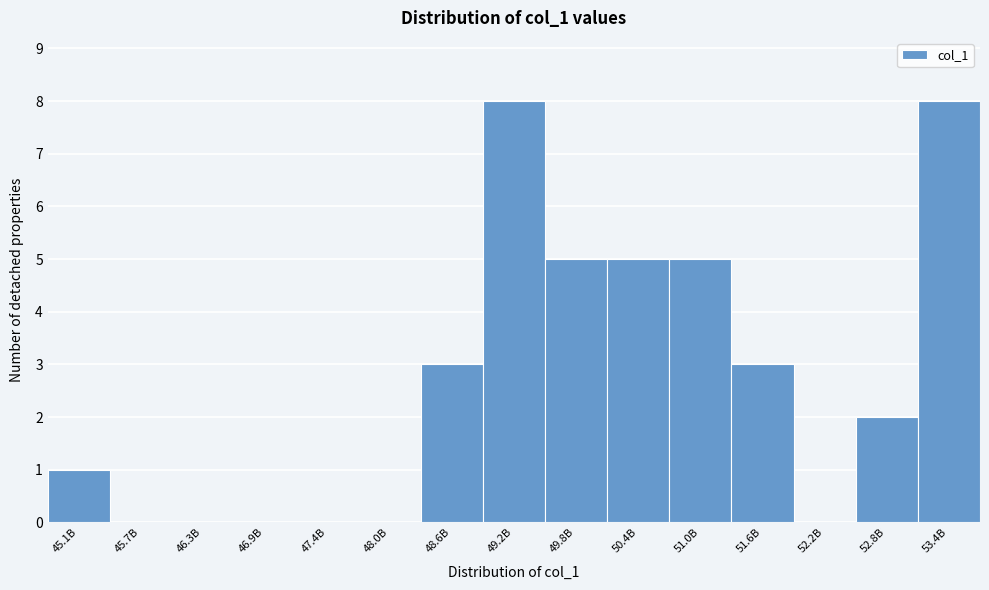

Reading left to right, list all the values displayed in this chart.

45.1B=1	45.7B=0	46.3B=0	46.9B=0	47.4B=0	48.0B=0	48.6B=3	49.2B=8	49.8B=5	50.4B=5	51.0B=5	51.6B=3	52.2B=0	52.8B=2	53.4B=8